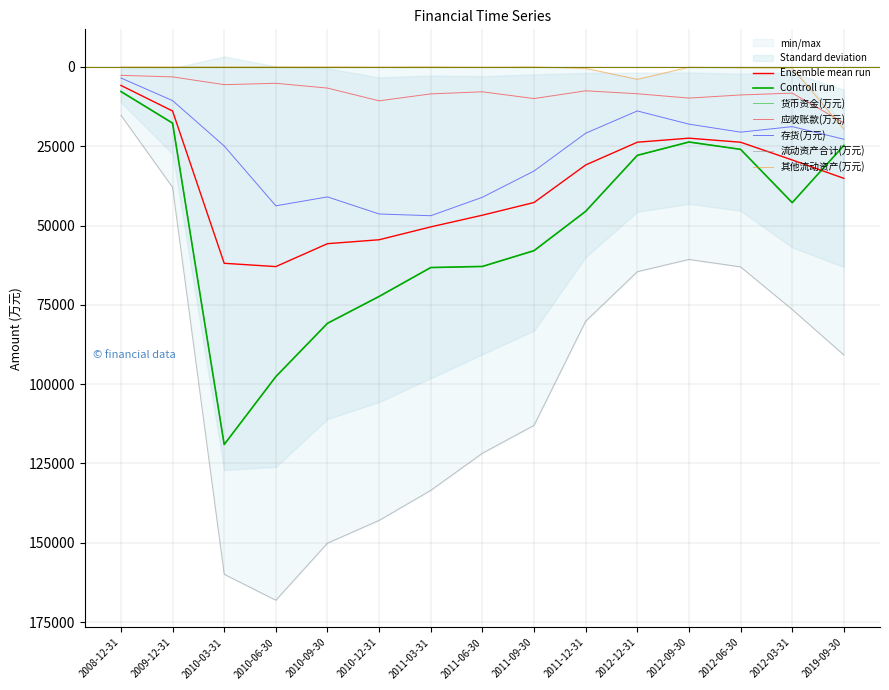

What is the highest value of the 其他流动资产(万元) series?

19621